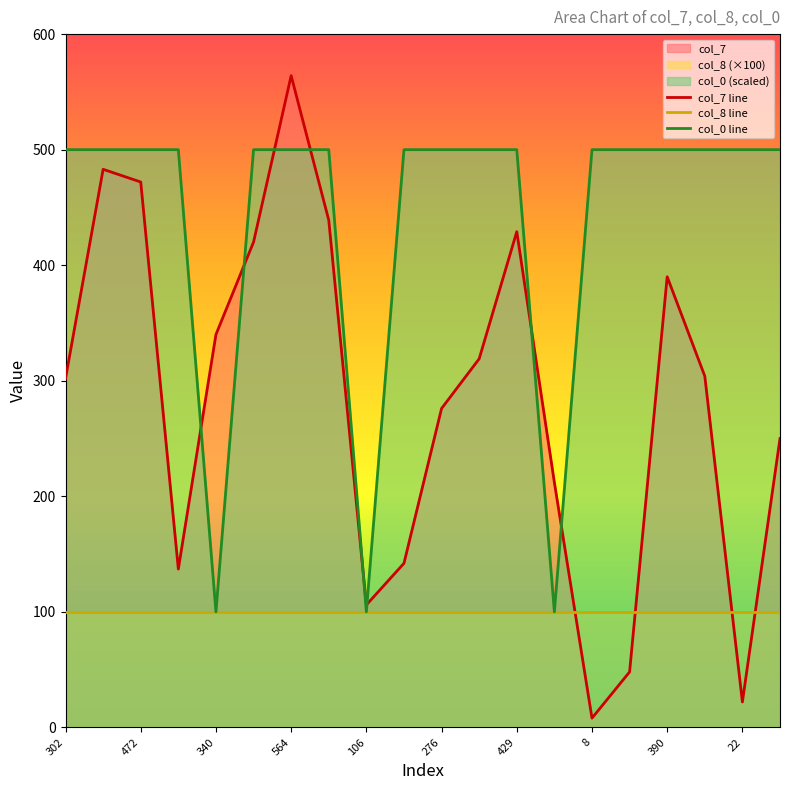

What is the label of the 3rd point from the right?

304